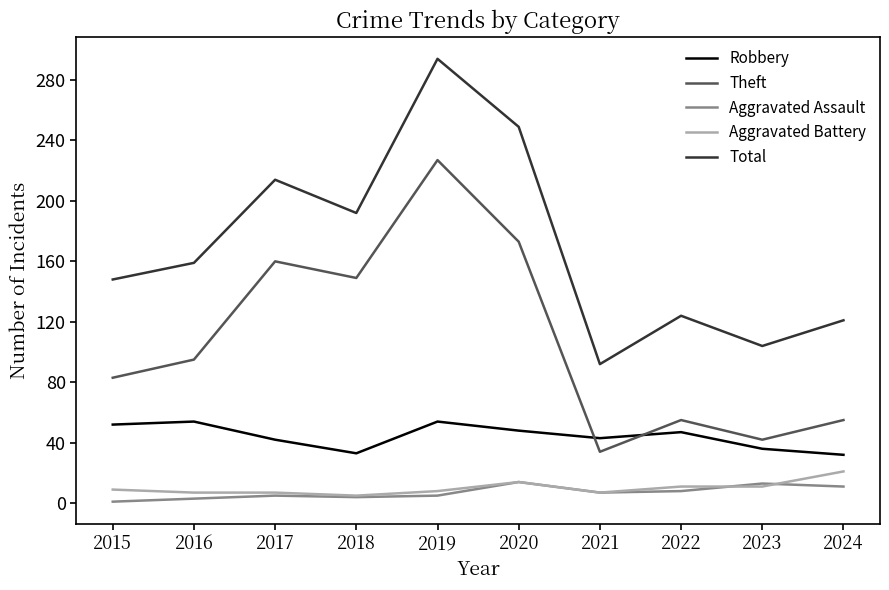

True or false: Aggravated Assault has a value of 14 at 2020.

True